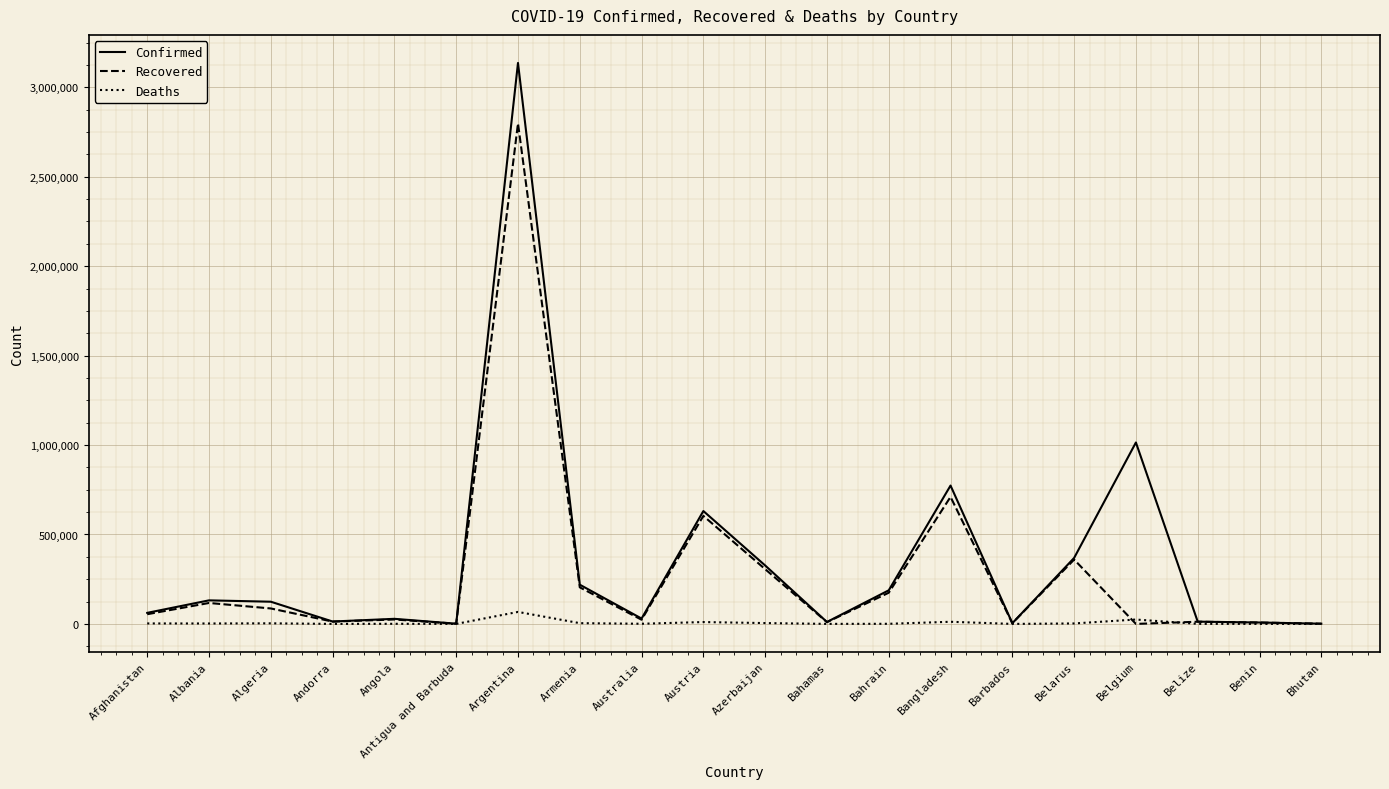

At which label is Recovered closest to 1399164?

Bangladesh